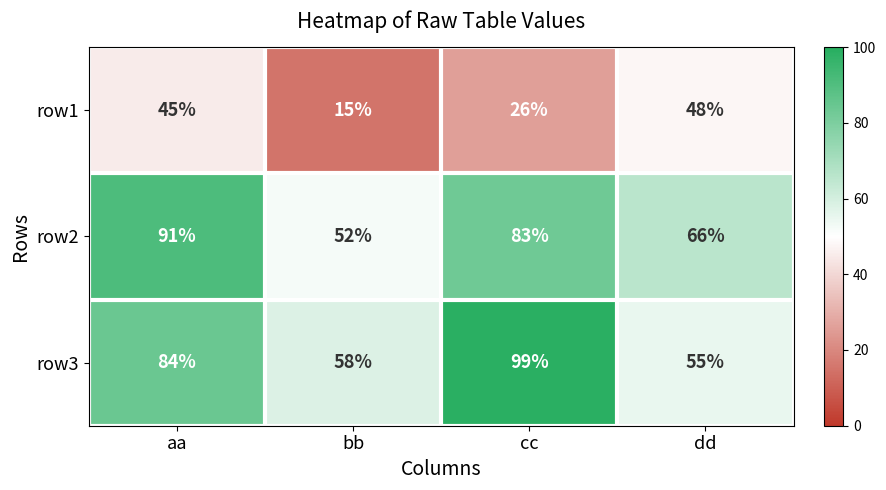

The value of row3 at cc is 161. True or false?

False